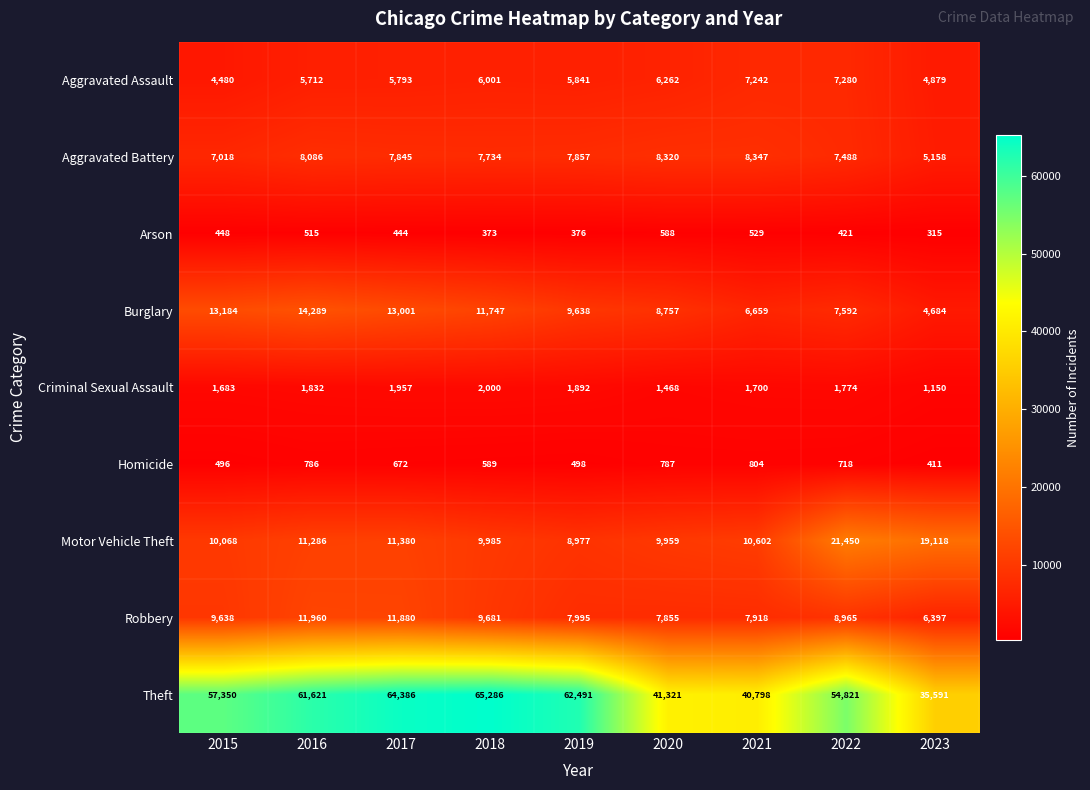

The Arson series shows 184 at 2023. True or false?

False